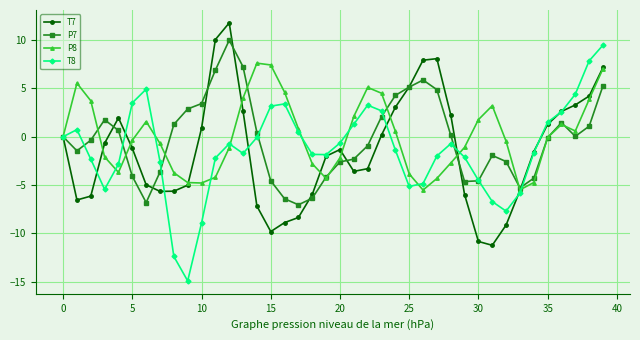

True or false: P7 has more than 2 interior local peaks.

True